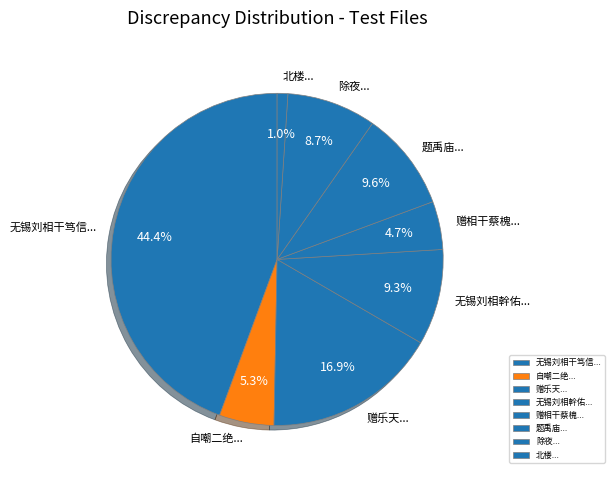

What is the smallest slice in the pie chart?

北楼...